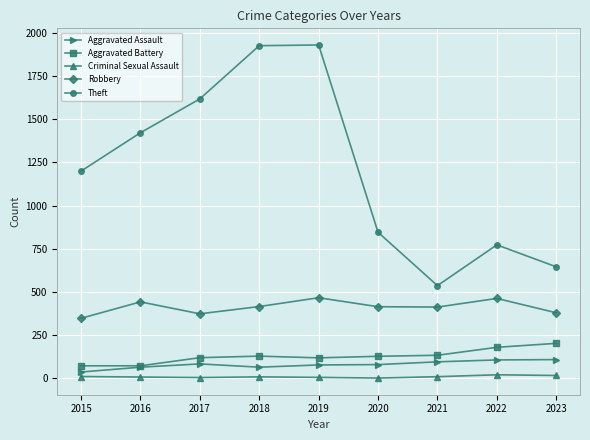

List the series in order of their peak value, lowest first.

Criminal Sexual Assault, Aggravated Assault, Aggravated Battery, Robbery, Theft